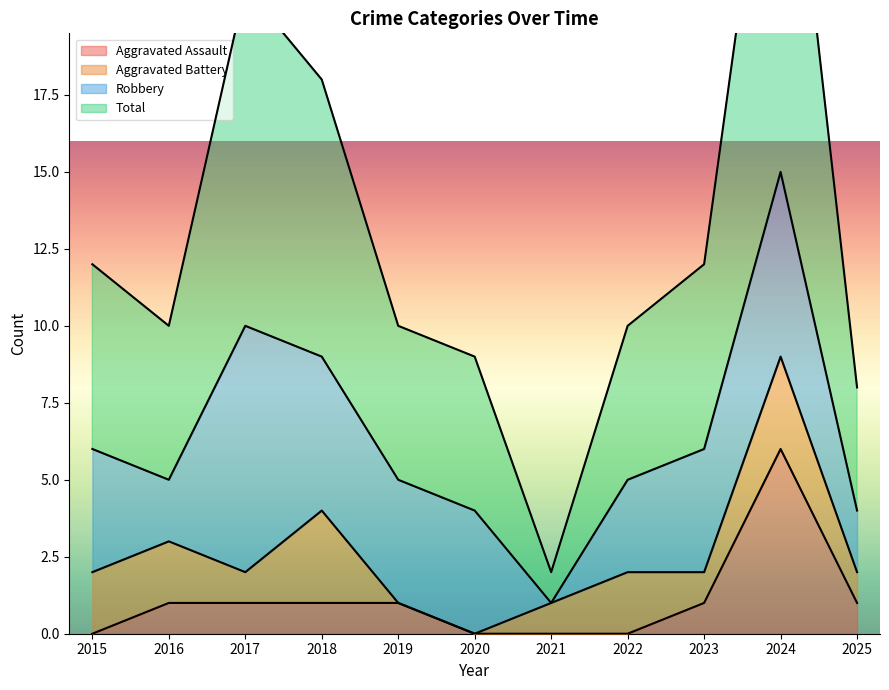

At which category is the sum across all series the highest?

2024